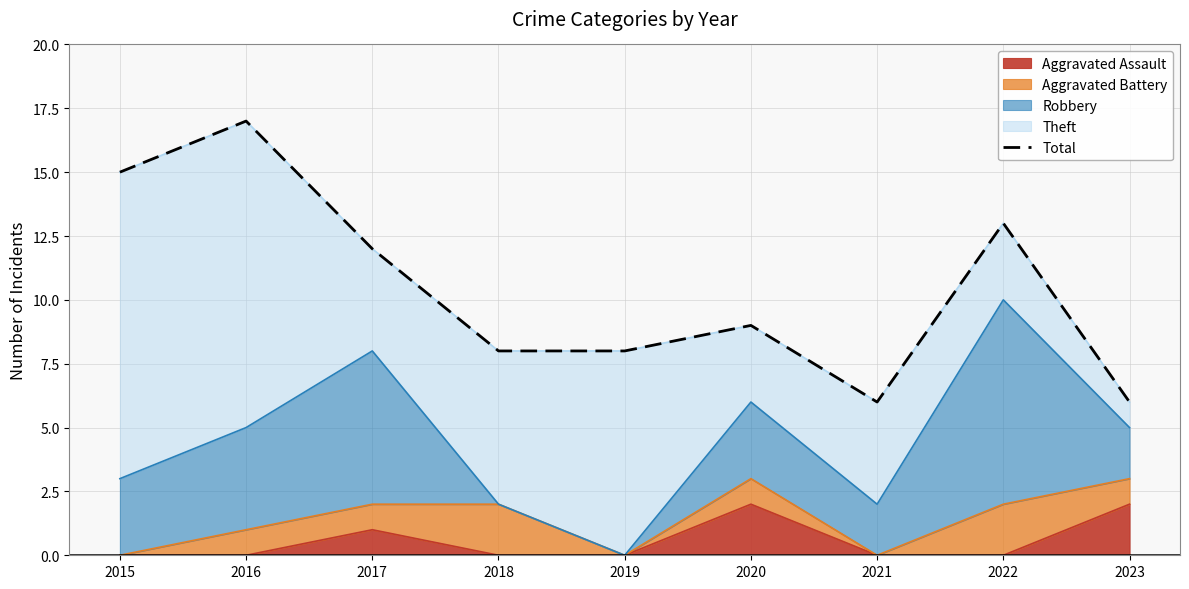

Which label corresponds to the smallest value in the chart?

2021